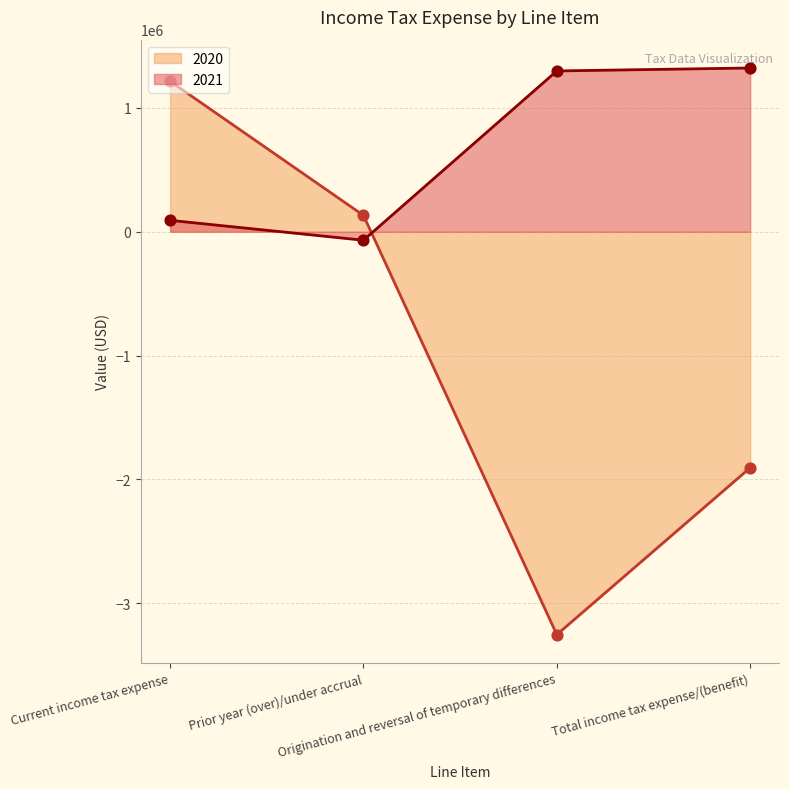

Which series reaches the maximum Y coordinate?

2021